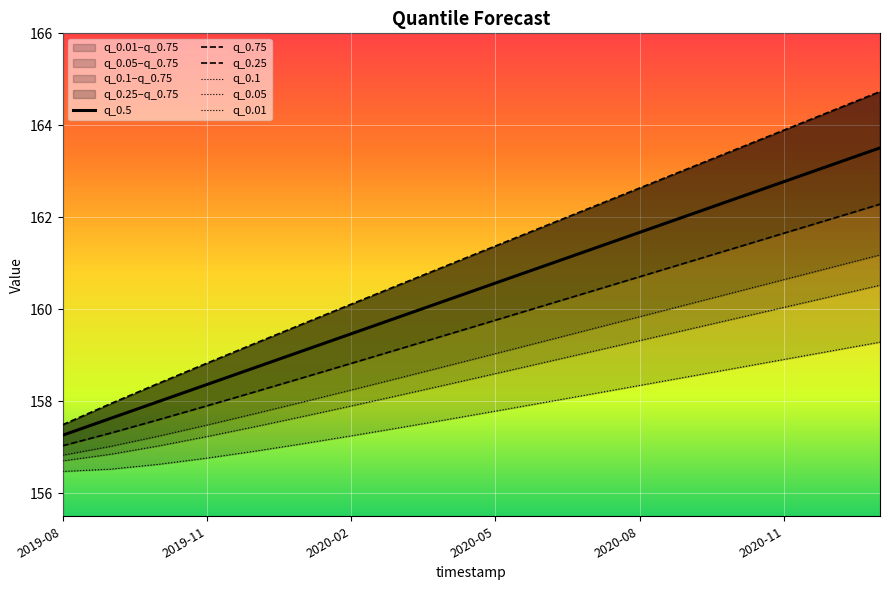

Which series has the largest range (max minus min)?

q_0.75